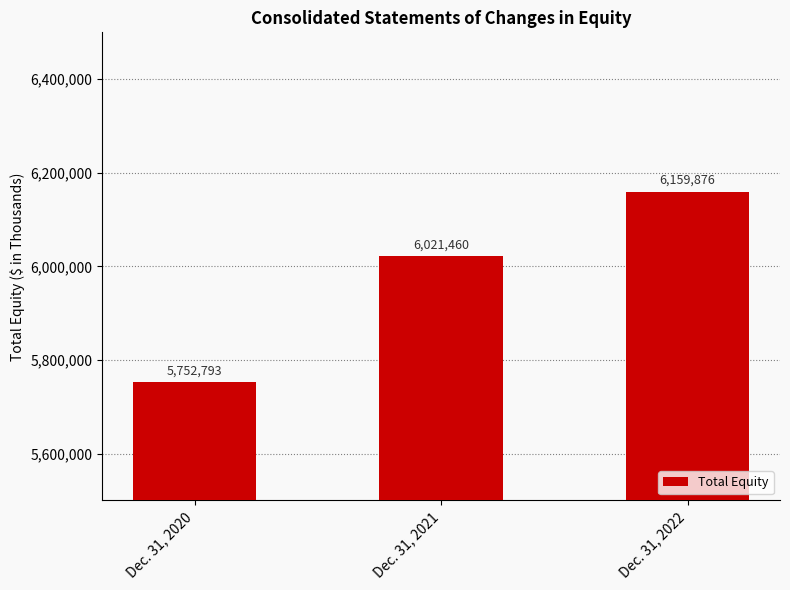

What is the value of the 2nd bar from the left?

6021460